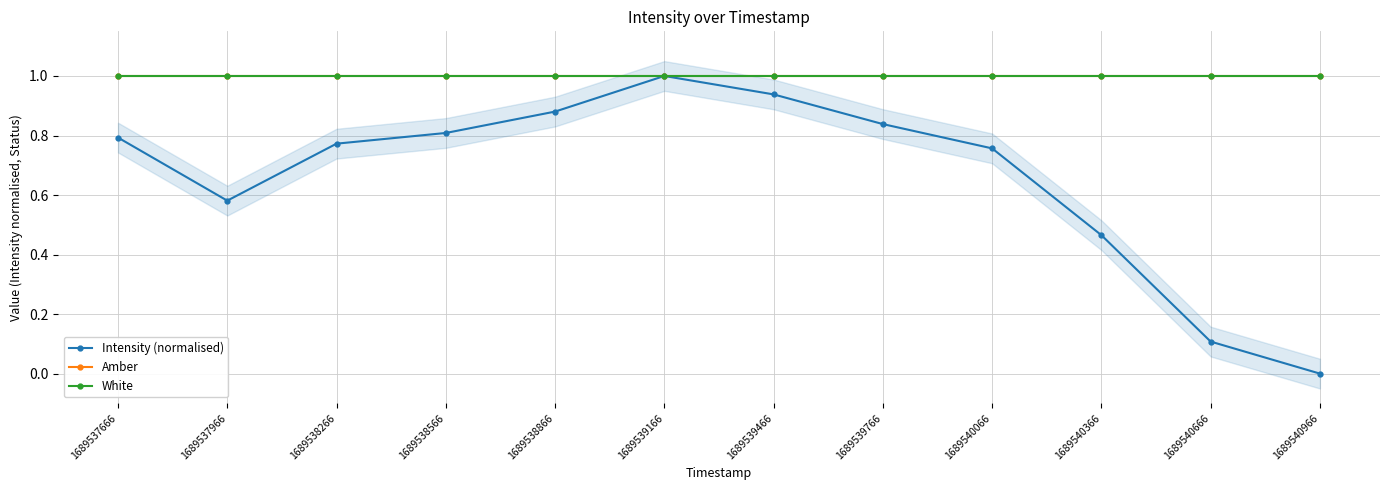

Which label corresponds to the smallest value in the chart?

1689540966